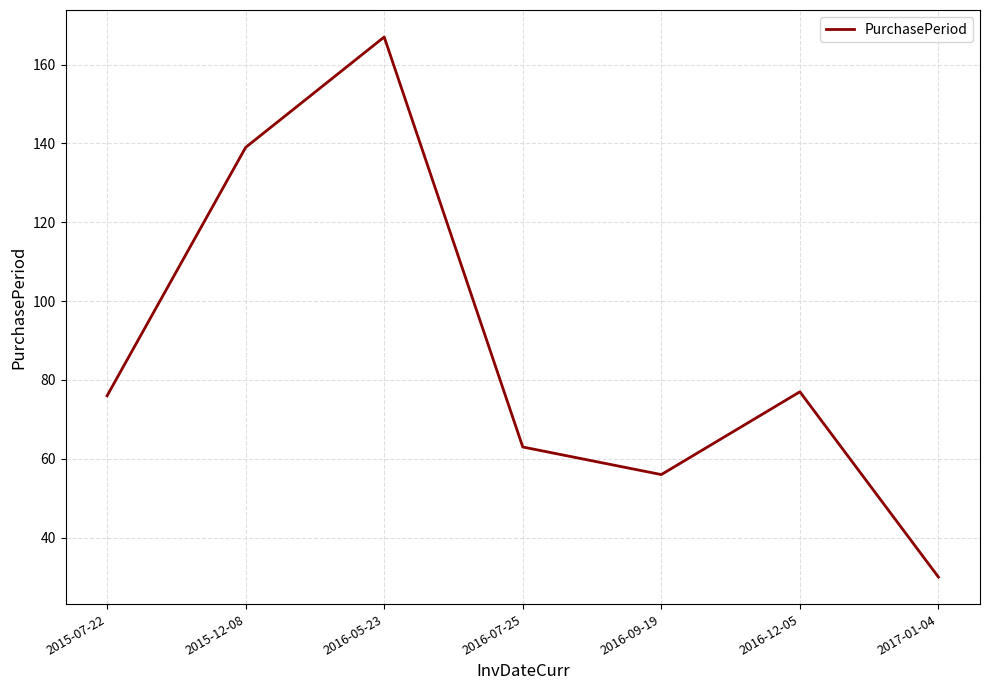

Approximately how many times larger is the value at 2017-01-04 compared to 2016-12-05?

0.4